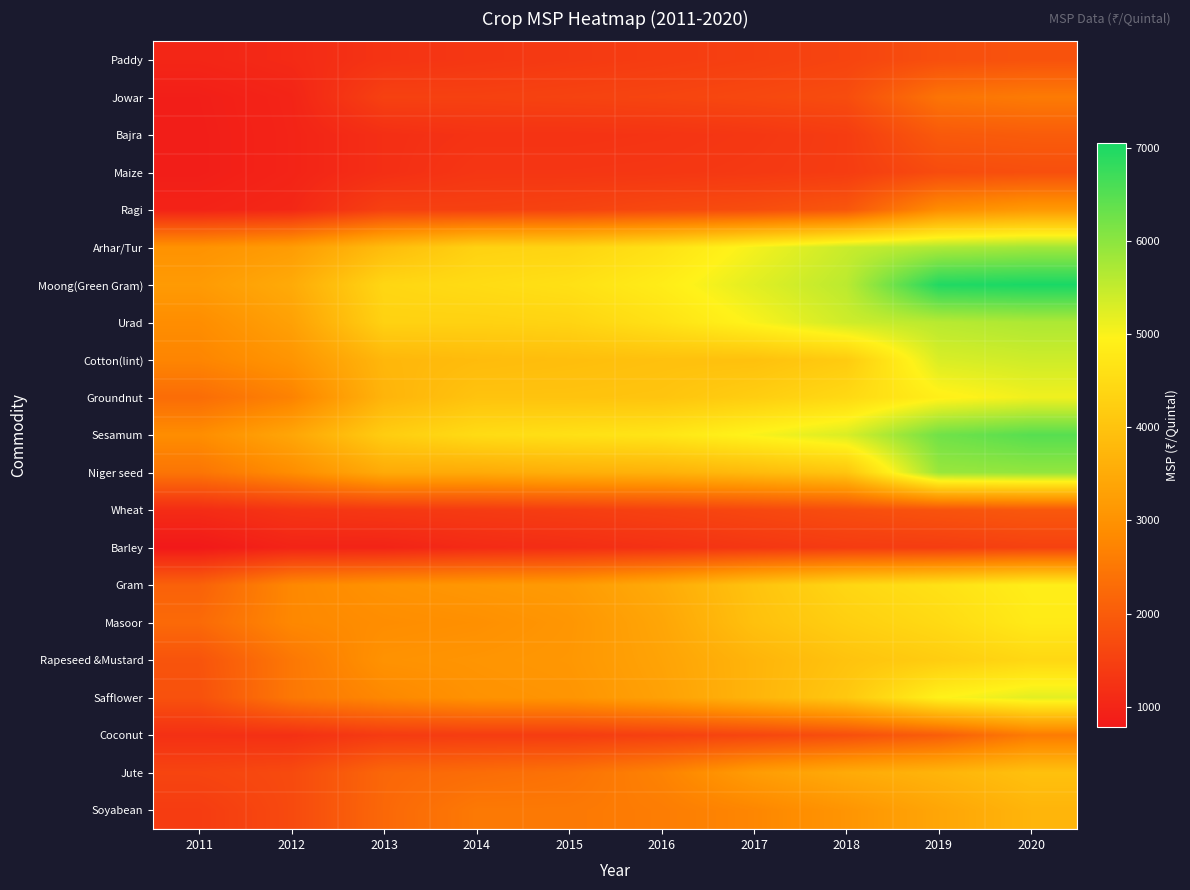

Reading left to right, transcribe all the data shown in this chart.

Paddy: 2011=1015.0	2012=1095.0	2013=1265.0	2014=1327.5	2015=1380.0	2016=1430.0	2017=1490.0	2018=1570.0	2019=1760.0	2020=1825.0
Jowar: 2011=890.0	2012=990.0	2013=1510.0	2014=1510.0	2015=1540.0	2016=1580.0	2017=1637.5	2018=1712.5	2019=2440.0	2020=2560.0
Bajra: 2011=880.0	2012=980.0	2013=1175.0	2014=1250.0	2015=1250.0	2016=1275.0	2017=1330.0	2018=1425.0	2019=1950.0	2020=2000.0
Maize: 2011=880.0	2012=980.0	2013=1175.0	2014=1310.0	2015=1310.0	2016=1325.0	2017=1365.0	2018=1425.0	2019=1700.0	2020=1760.0
Ragi: 2011=965.0	2012=1050.0	2013=1500.0	2014=1500.0	2015=1550.0	2016=1650.0	2017=1725.0	2018=1900.0	2019=2897.0	2020=3150.0
Arhar/Tur: 2011=3000.0	2012=3200.0	2013=3850.0	2014=4300.0	2015=4350.0	2016=4625.0	2017=5050.0	2018=5450.0	2019=5675.0	2020=5800.0
Moong(Green Gram): 2011=3170.0	2012=3500.0	2013=4400.0	2014=4500.0	2015=4600.0	2016=4850.0	2017=5225.0	2018=5575.0	2019=6975.0	2020=7050.0
Urad: 2011=2900.0	2012=3300.0	2013=4300.0	2014=4300.0	2015=4350.0	2016=4625.0	2017=5000.0	2018=5400.0	2019=5600.0	2020=5700.0
Cotton(lint): 2011=2750.0	2012=3050.0	2013=3750.0	2014=3850.0	2015=3900.0	2016=3950.0	2017=3960.0	2018=4170.0	2019=5300.0	2020=5402.0
Groundnut: 2011=2300.0	2012=2700.0	2013=3700.0	2014=4000.0	2015=4000.0	2016=4030.0	2017=4220.0	2018=4450.0	2019=4890.0	2020=5090.0
Sesamum: 2011=2900.0	2012=3400.0	2013=4200.0	2014=4500.0	2015=4600.0	2016=4700.0	2017=5000.0	2018=5300.0	2019=6249.0	2020=6485.0
Niger seed: 2011=2450.0	2012=2900.0	2013=3500.0	2014=3500.0	2015=3600.0	2016=3650.0	2017=3825.0	2018=4050.0	2019=5877.0	2020=5940.0
Wheat: 2011=1120.0	2012=1285.0	2013=1350.0	2014=1400.0	2015=1450.0	2016=1525.0	2017=1625.0	2018=1735.0	2019=1840.0	2020=1925.0
Barley: 2011=780.0	2012=980.0	2013=980.0	2014=1100.0	2015=1150.0	2016=1225.0	2017=1325.0	2018=1410.0	2019=1440.0	2020=1525.0
Gram: 2011=2100.0	2012=2800.0	2013=3000.0	2014=3100.0	2015=3175.0	2016=3500.0	2017=4000.0	2018=4400.0	2019=4620.0	2020=4875.0
Masoor: 2011=2250.0	2012=2800.0	2013=2900.0	2014=2950.0	2015=3075.0	2016=3400.0	2017=3950.0	2018=4250.0	2019=4475.0	2020=4800.0
Rapeseed &Mustard: 2011=1850.0	2012=2500.0	2013=3000.0	2014=3050.0	2015=3100.0	2016=3350.0	2017=3700.0	2018=4000.0	2019=4200.0	2020=4425.0
Safflower: 2011=1800.0	2012=2500.0	2013=2800.0	2014=3000.0	2015=3050.0	2016=3300.0	2017=3700.0	2018=4100.0	2019=4945.0	2020=5215.0
Coconut: 2011=1200.0	2012=1200.0	2013=1400.0	2014=1425.0	2015=1425.0	2016=1500.0	2017=1600.0	2018=1760.0	2019=2030.0	2020=2571.0
Jute: 2011=1575.0	2012=1675.0	2013=2200.0	2014=2300.0	2015=2400.0	2016=2700.0	2017=3200.0	2018=3500.0	2019=3700.0	2020=3950.0
Soyabean: 2011=1420.0	2012=1670.0	2013=2220.0	2014=2530.0	2015=2530.0	2016=2600.0	2017=2775.0	2018=3050.0	2019=3399.0	2020=3710.0